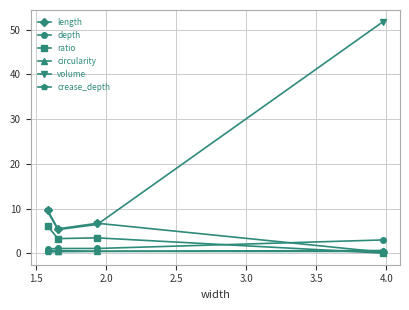

Which series has the largest range (max minus min)?

volume